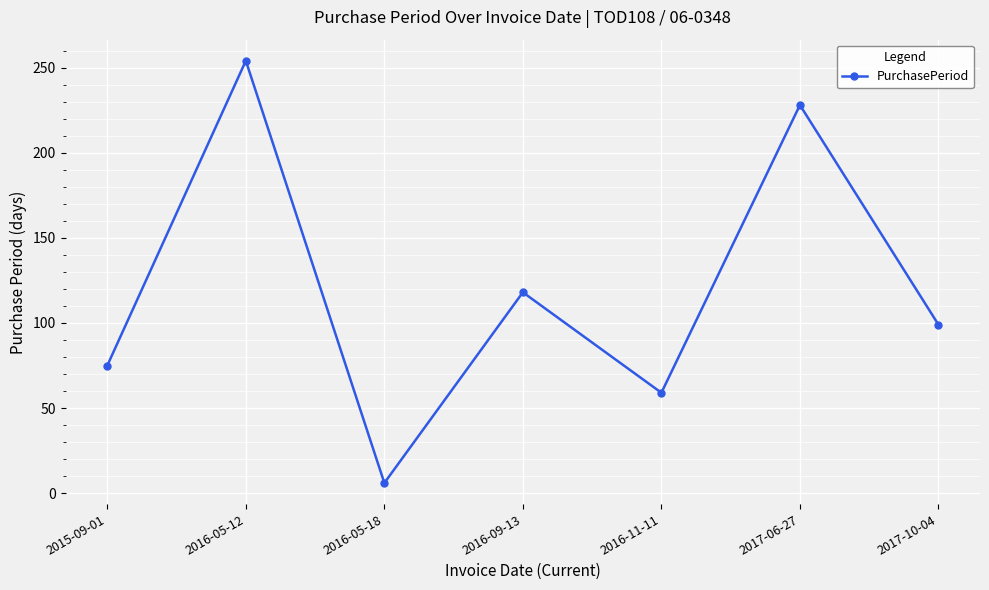

What value does the data have at 2016-09-13?

118